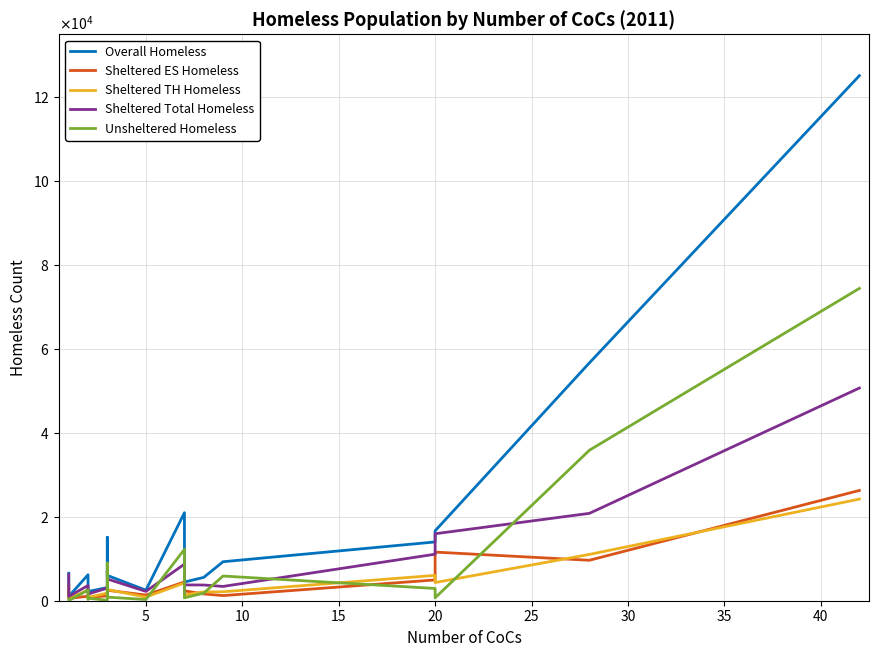

True or false: Overall Homeless and Unsheltered Homeless intersect in this chart.

False